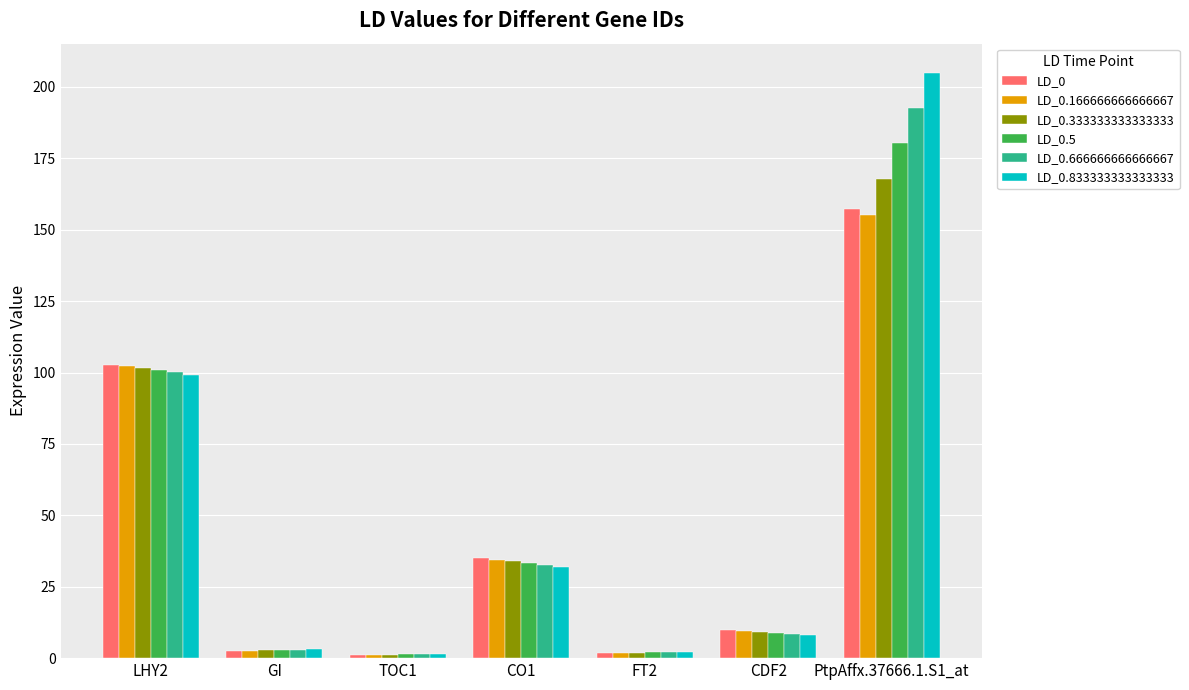

What is the sum of all LD_0.666666666666667 values?

340.2